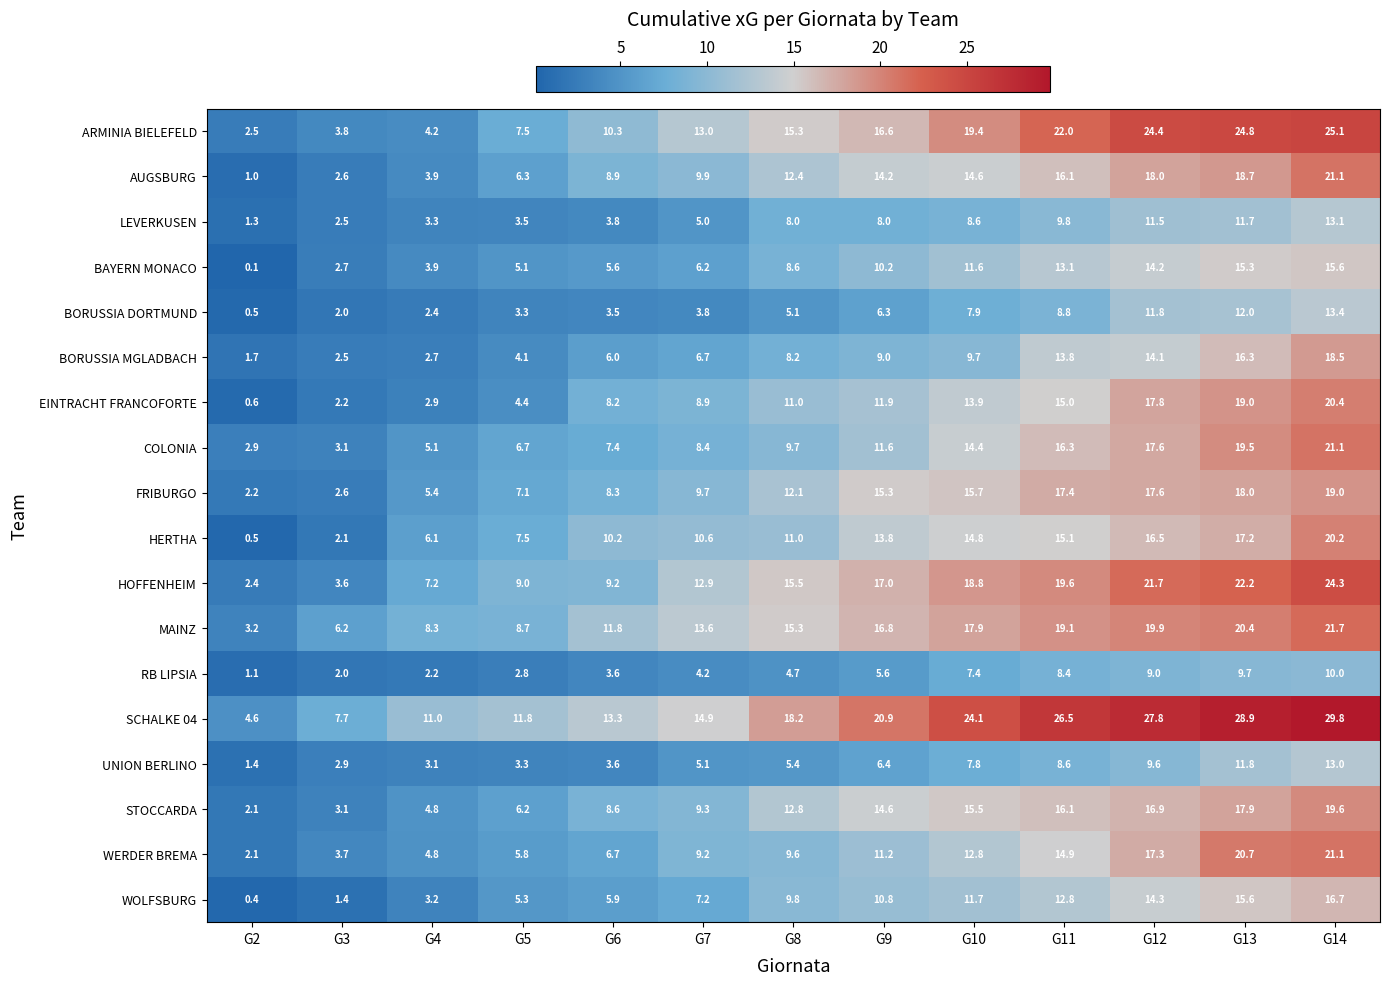

What is the greatest value displayed?

29.8